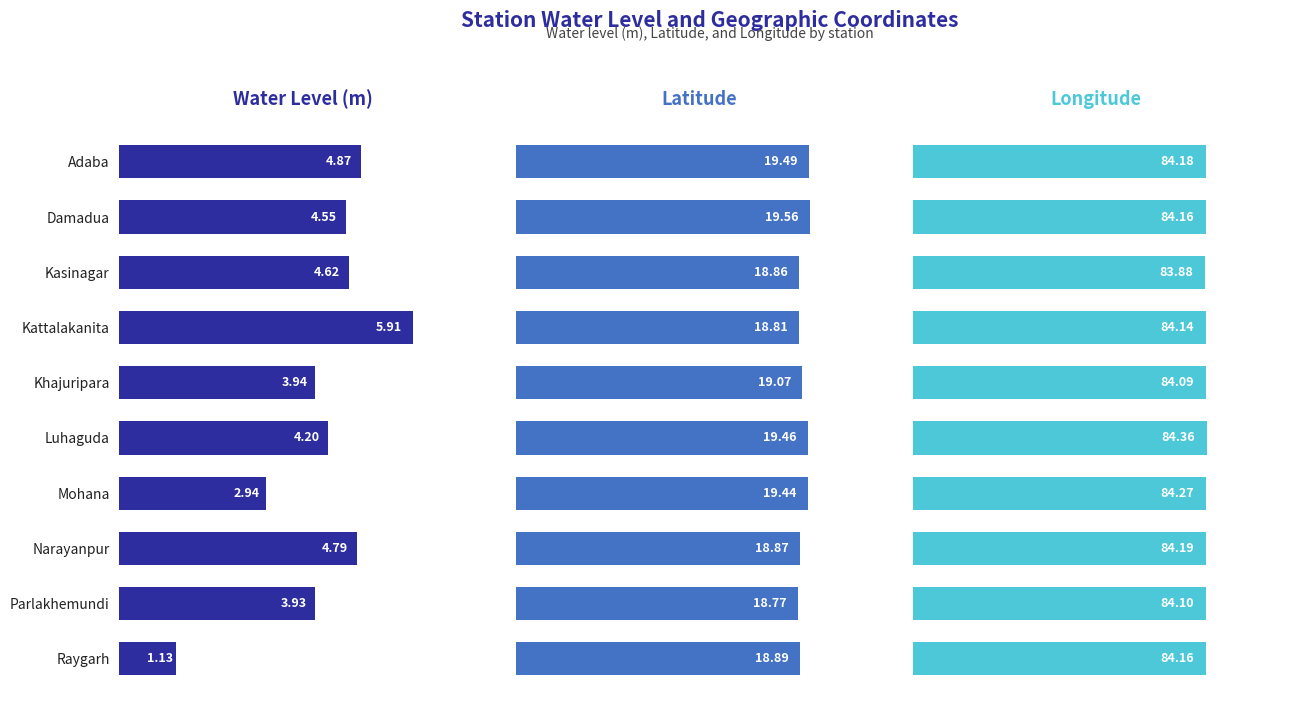

What is the value of the Latitude bar at the 4th from the left?

18.8